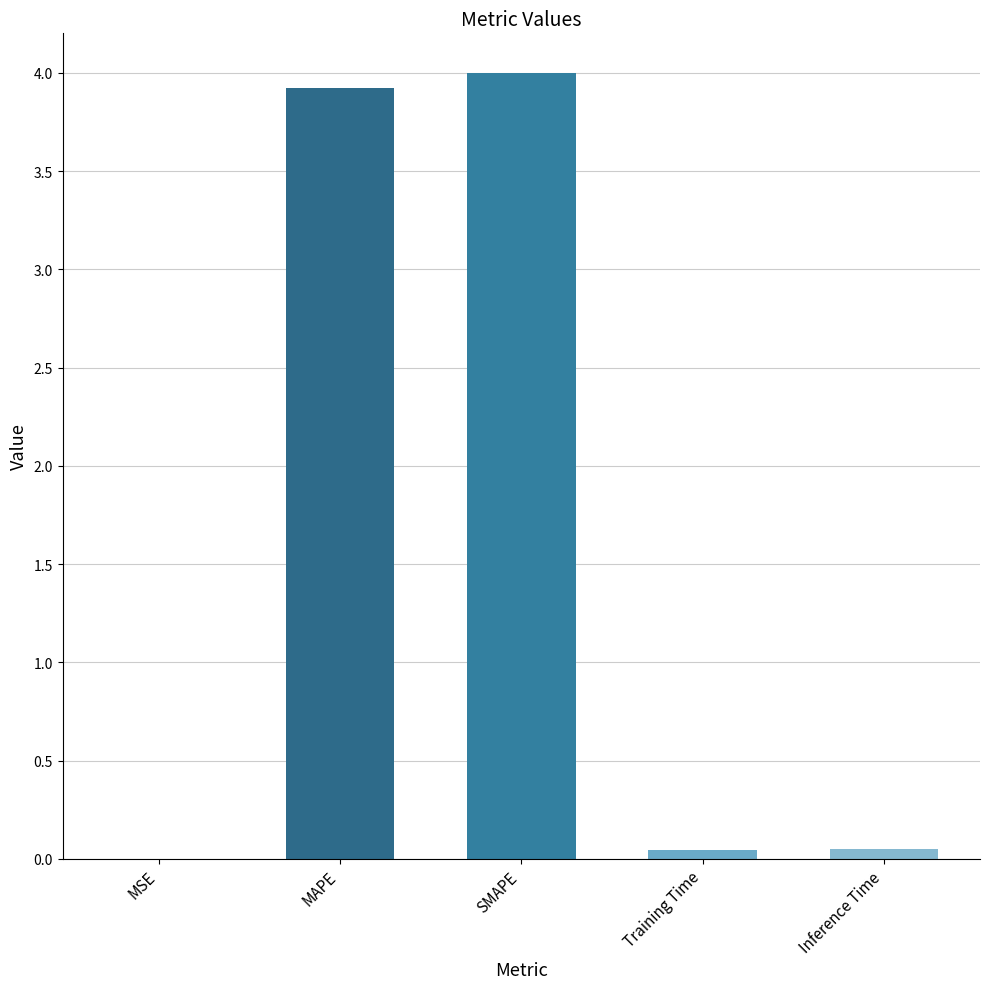

What is the maximum value shown in the chart?

4.0